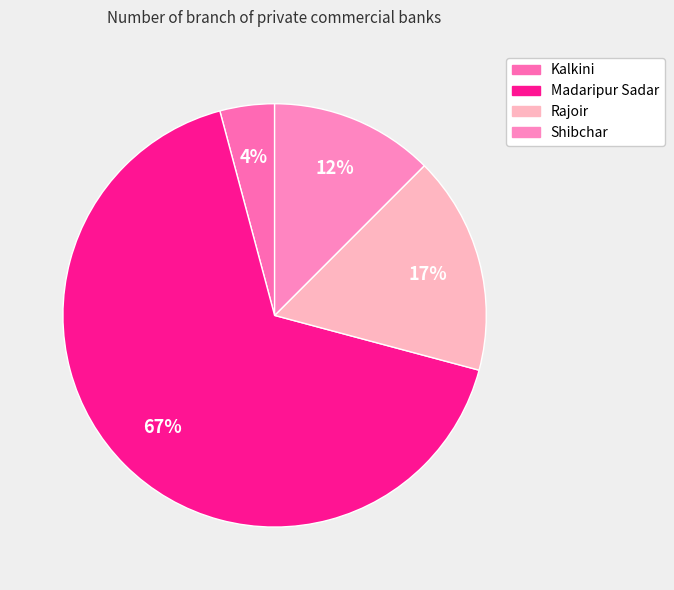

How many segments does this pie chart have?

4